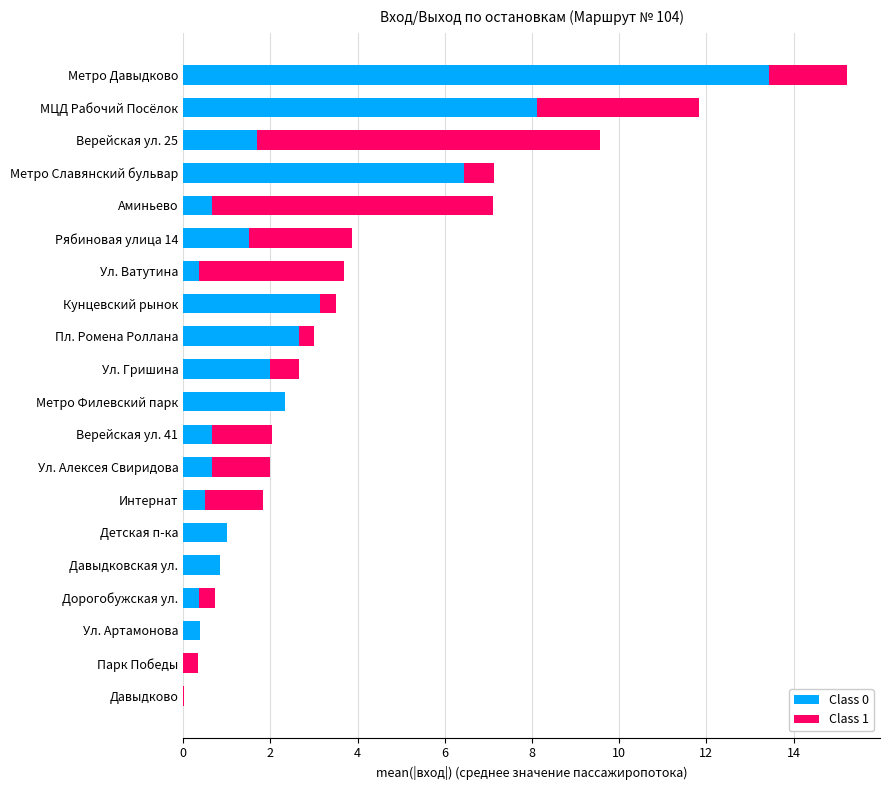

The value of Class 0 at Метро Филевский парк is 1.6. True or false?

False